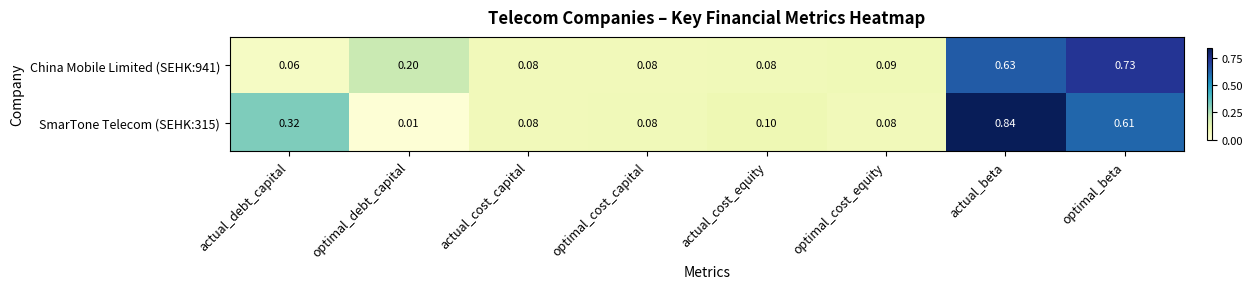

Is the value of China Mobile Limited (SEHK:941) at optimal_debt_capital greater than the value of SmarTone Telecom (SEHK:315) at actual_cost_equity?

Yes